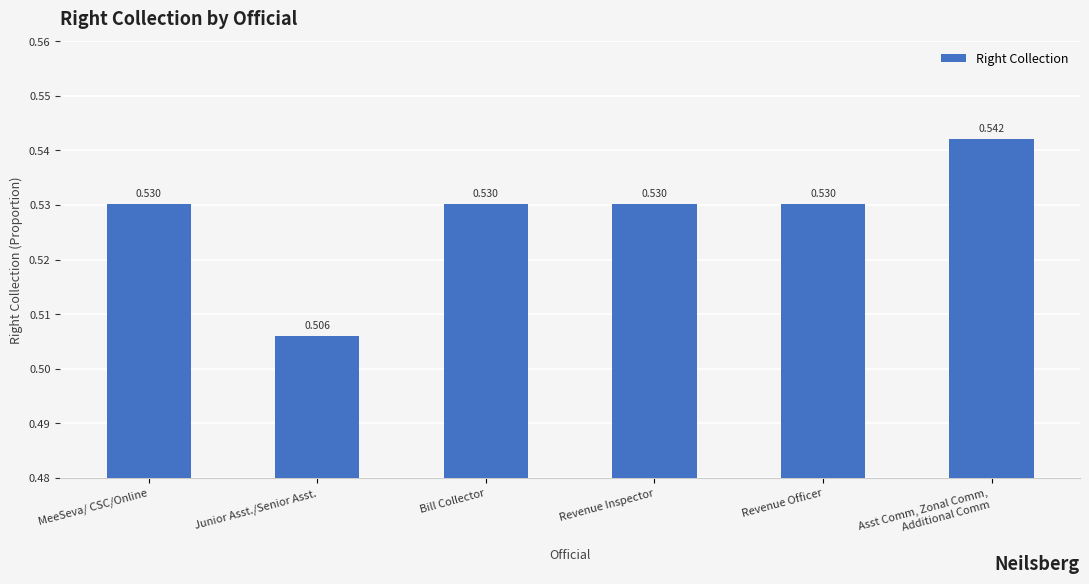

What is the label of the 6th bar from the right?

MeeSeva/ CSC/Online